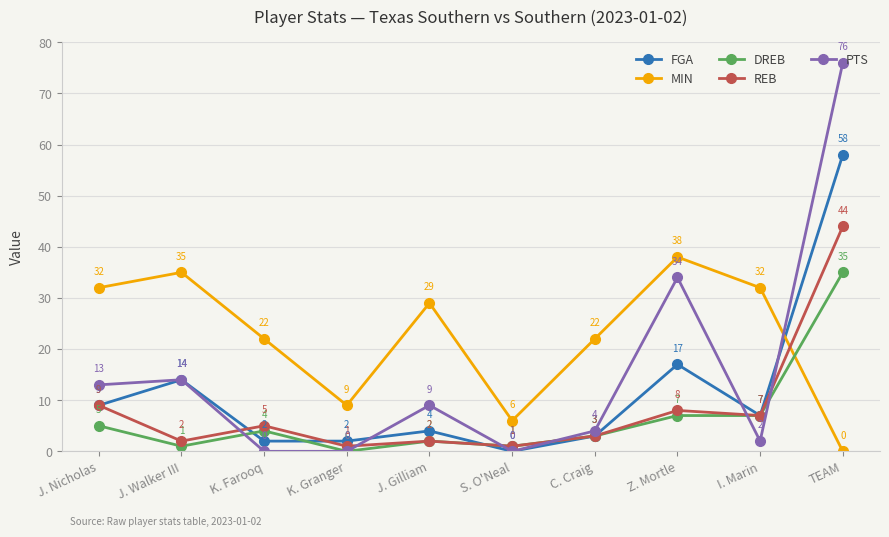

Between which two adjacent categories do MIN and REB first intersect?

I. Marin and TEAM